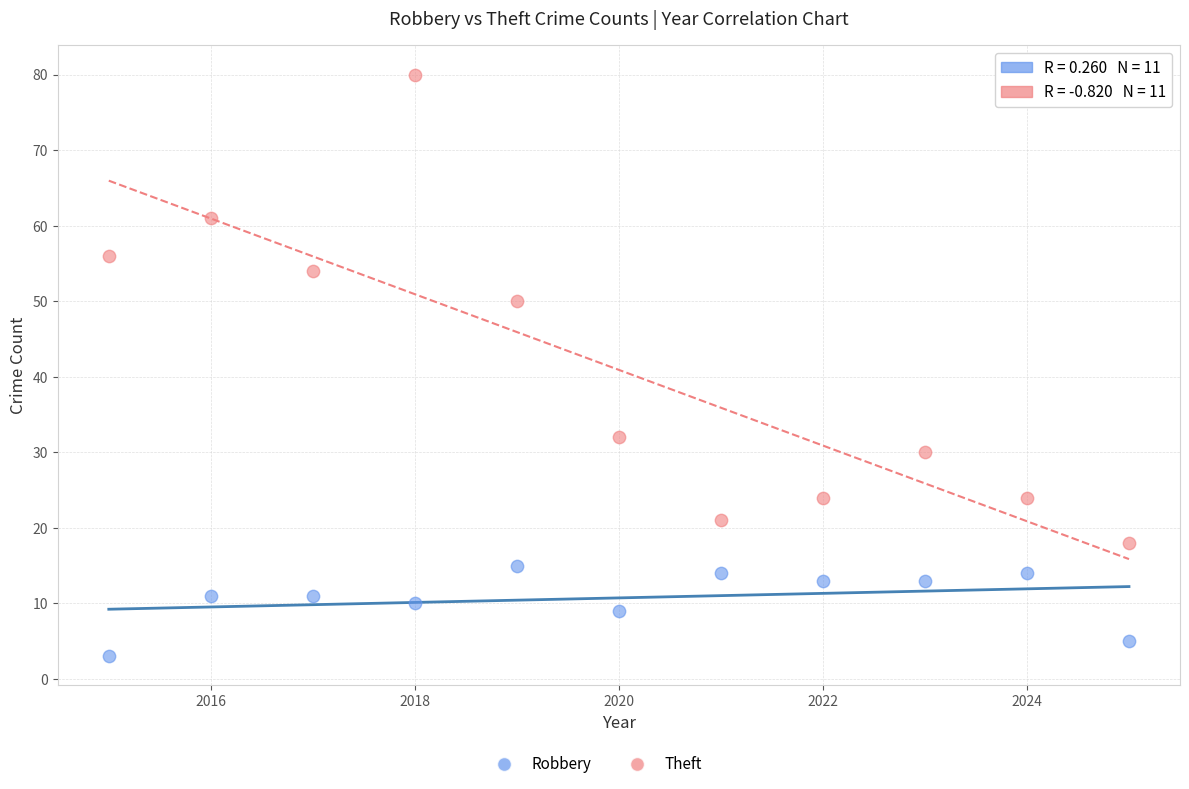

What is the X range (max minus min) for the scatter plot?

10